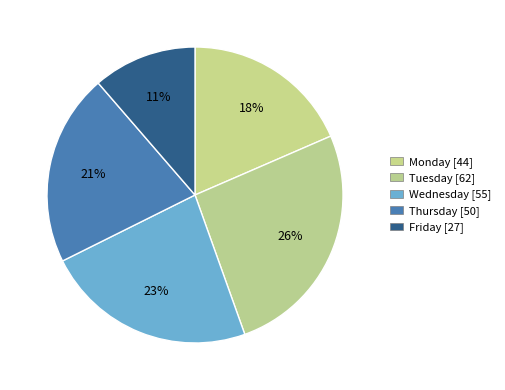

To the nearest percent, what portion does Tuesday represent?

26%